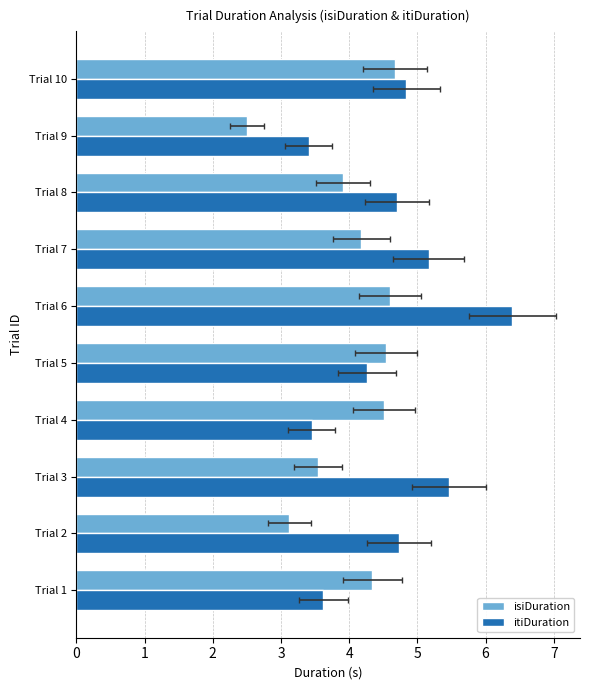

What is the greatest value displayed?

6.4